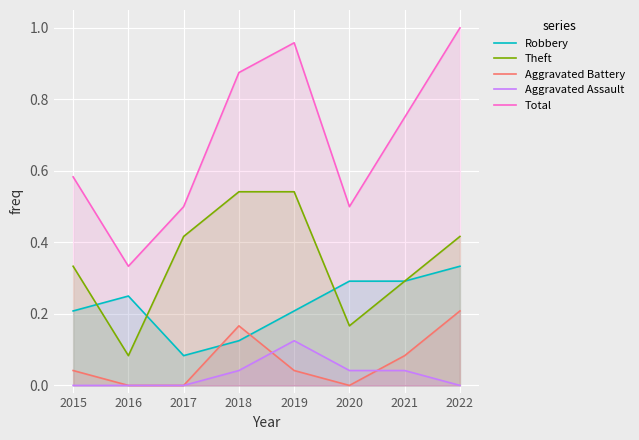

True or false: Aggravated Assault has more than 0 points higher than both neighbors.

True